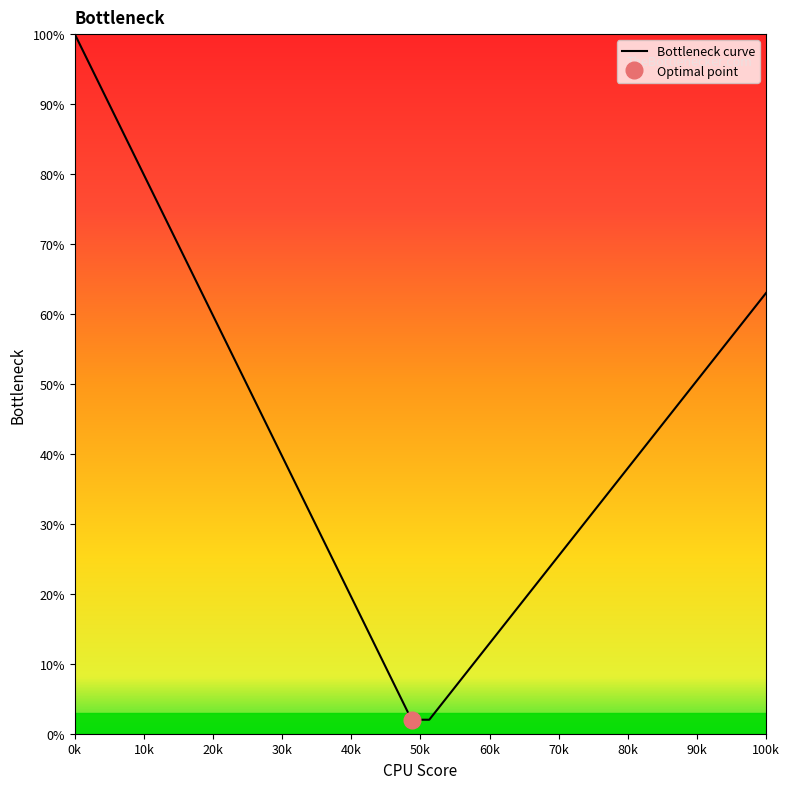

The Bottleneck curve series shows 85.8 at 100k. True or false?

False